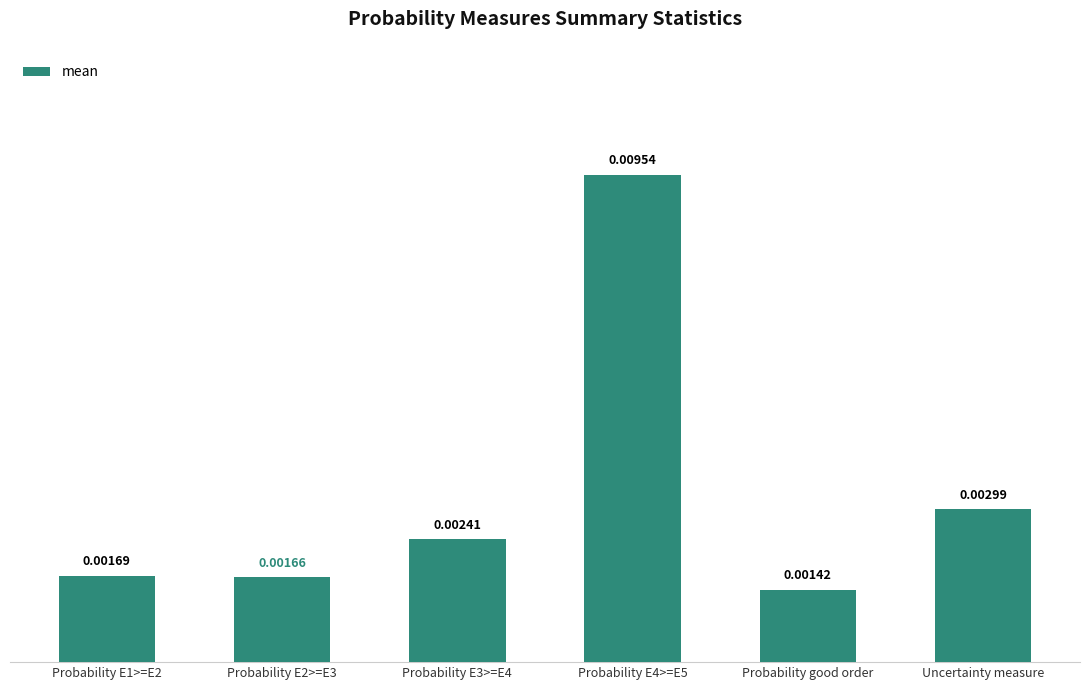

Where is the data nearest to the value 0?

Probability good order